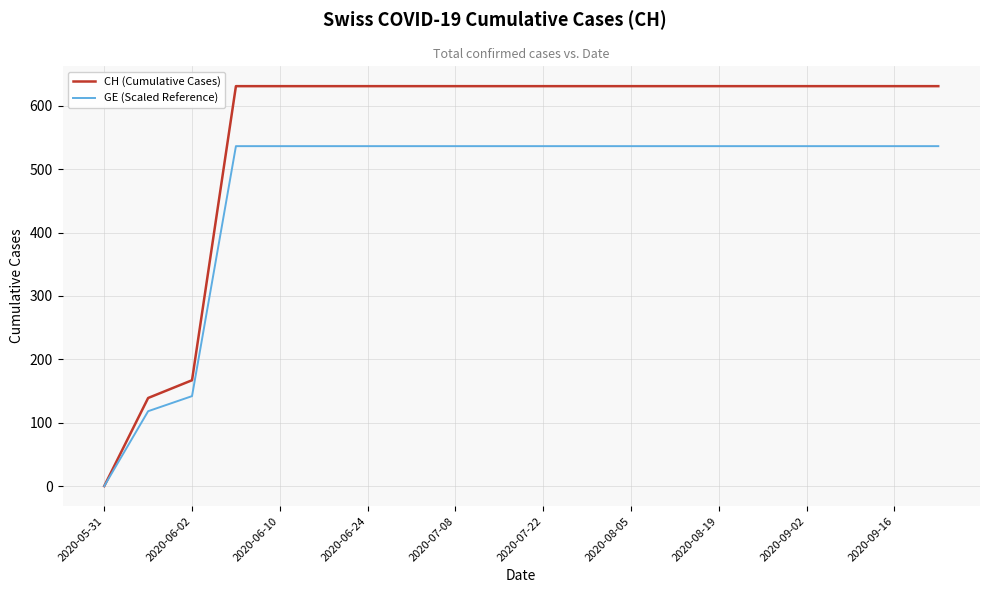

List the series in order of their peak value, lowest first.

GE (Scaled Reference), CH (Cumulative Cases)